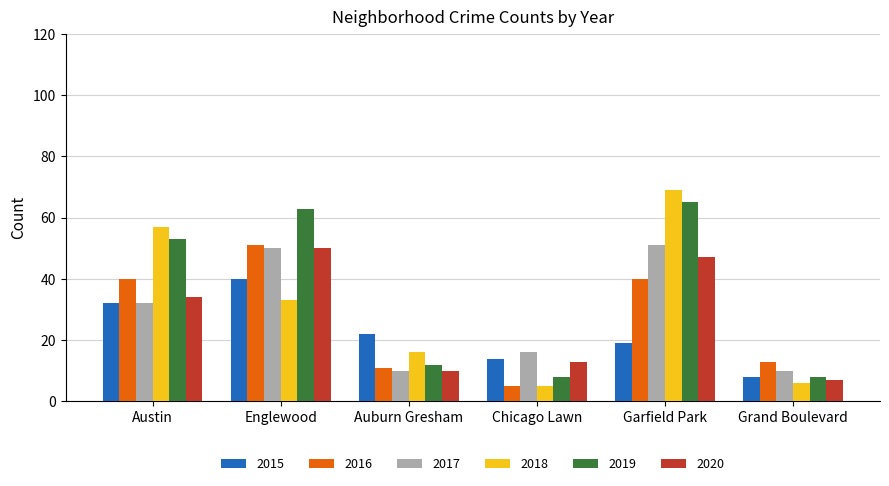

How many groups of bars are there?

6